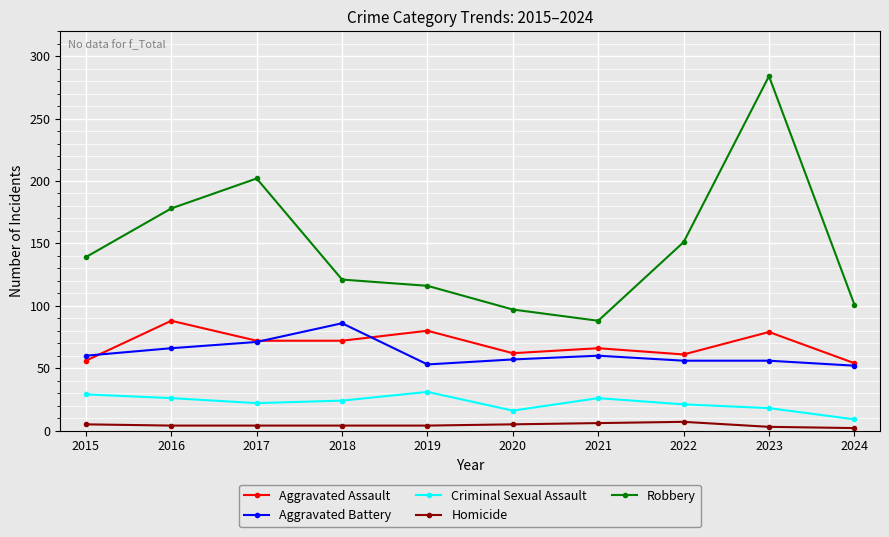

Which series has the largest range (max minus min)?

Robbery